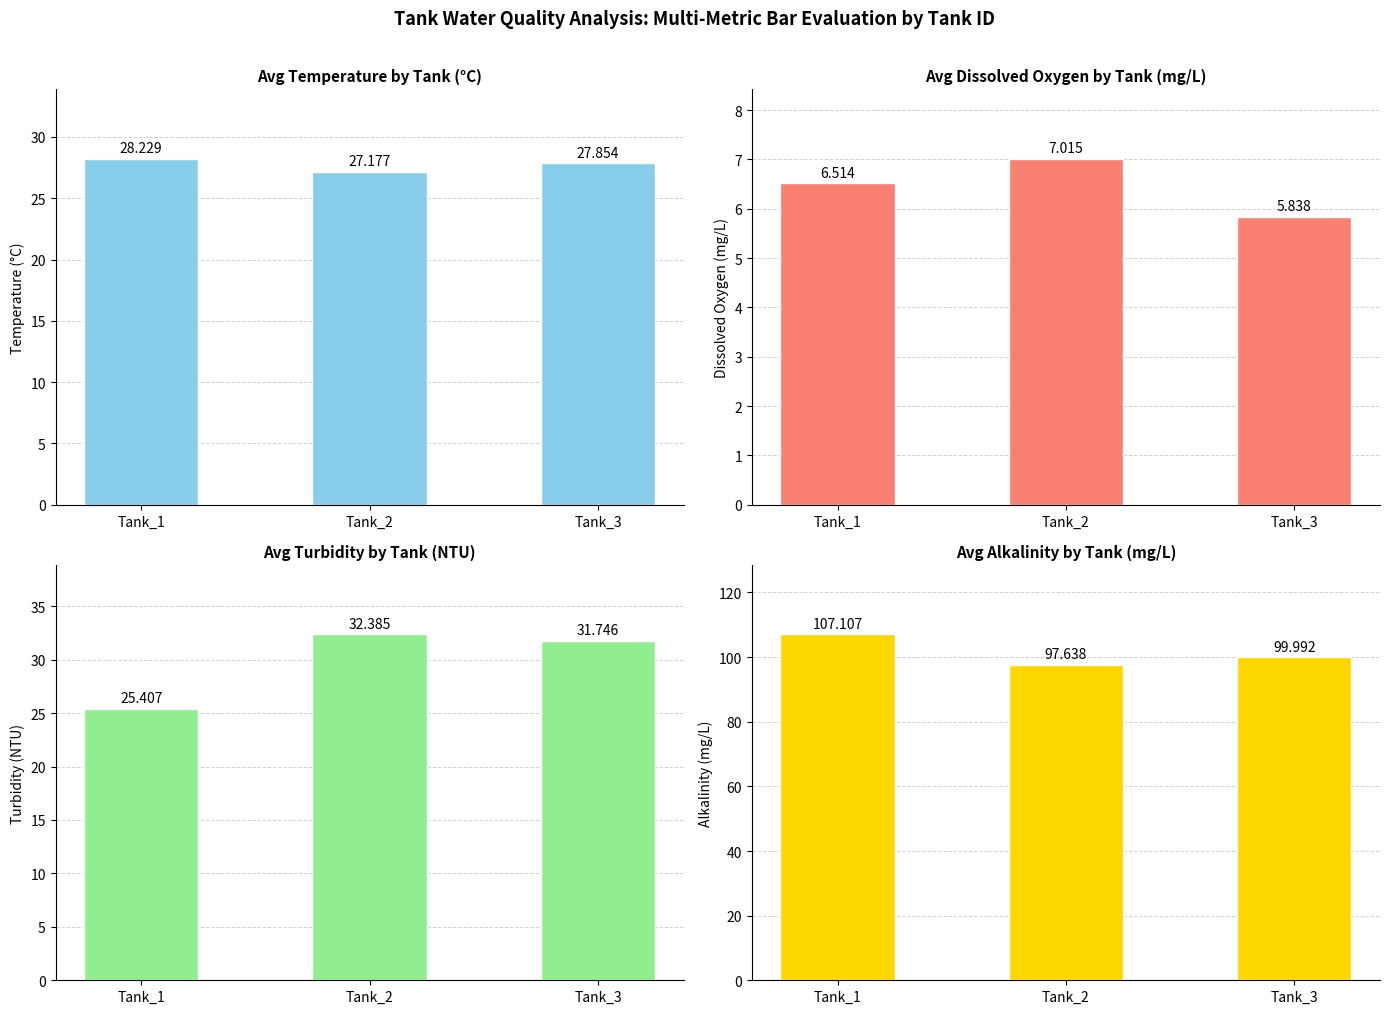

At how many categories does at least one series exceed 56?

3